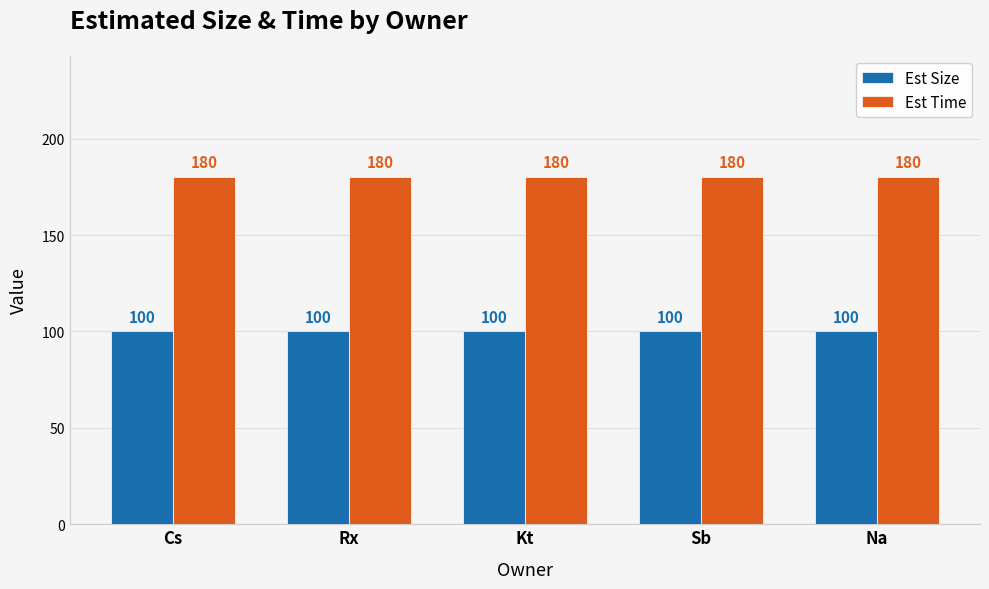

What is the maximum value shown in the chart?

180